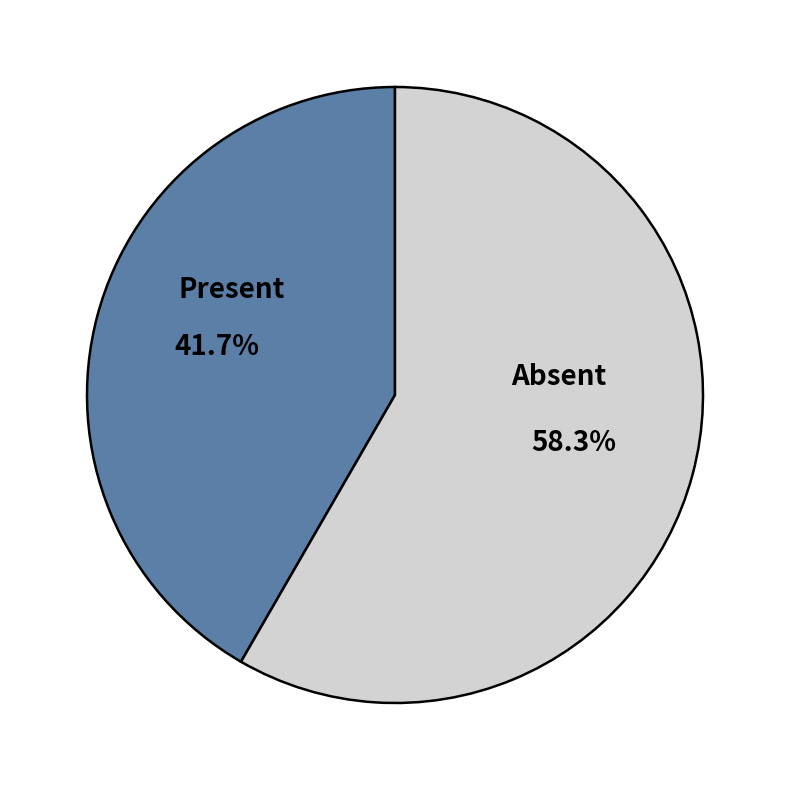

Between Absent and Present, which is larger?

Absent